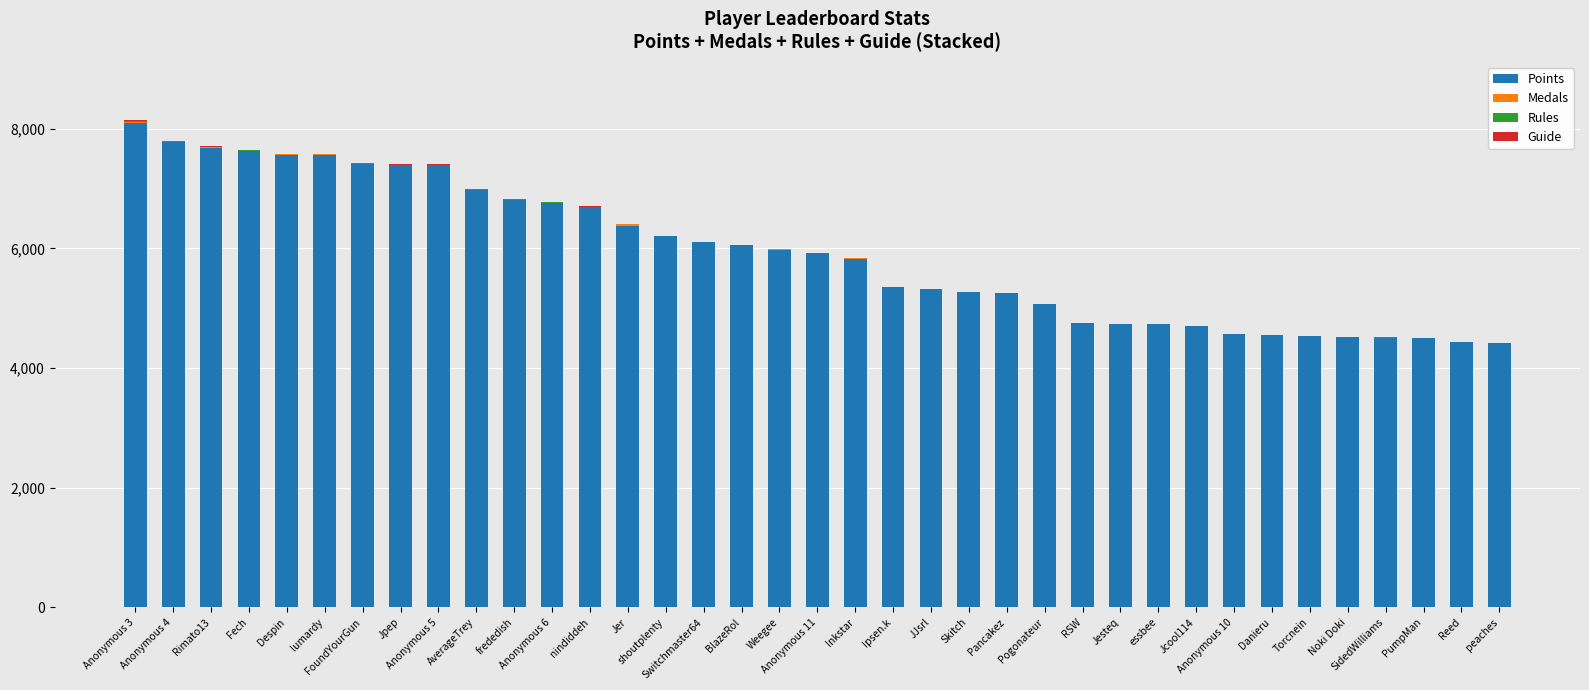

How many distinct data groups are displayed?

4